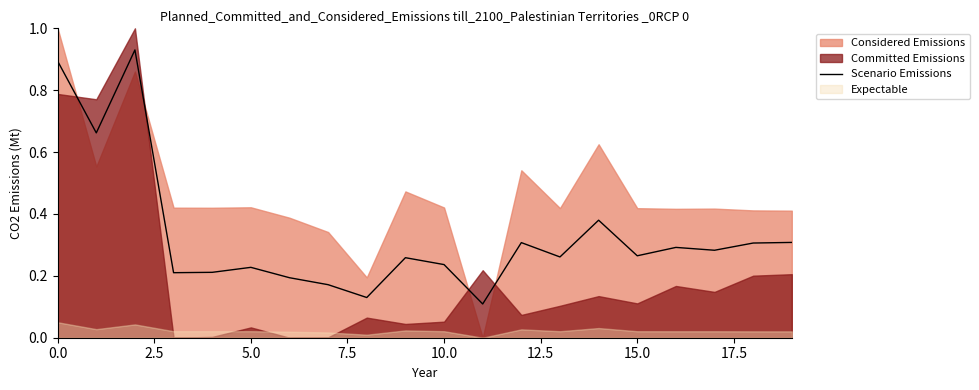

Is it true that Scenario Emissions equals 0.4 at 15.0?

False